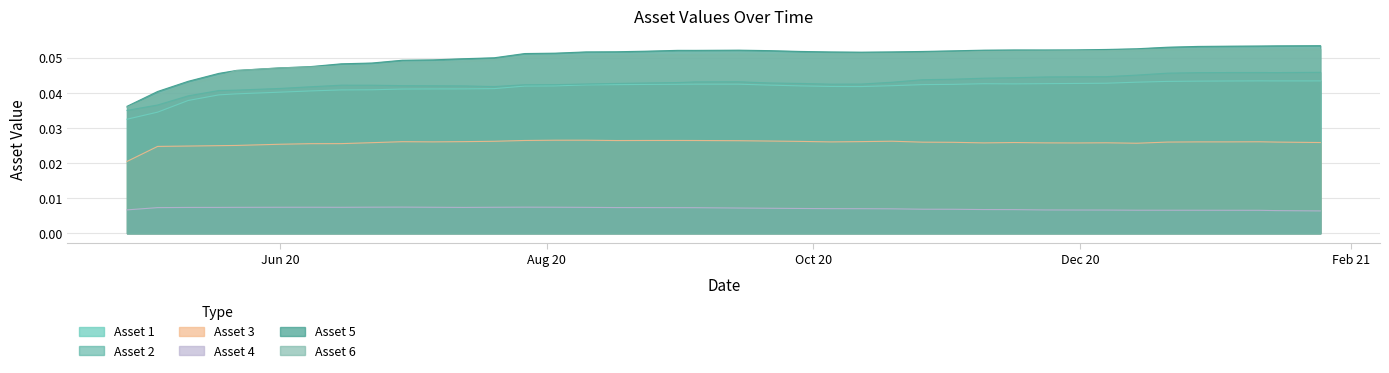

Where is the first local maximum for Asset 2?

2020-06-15